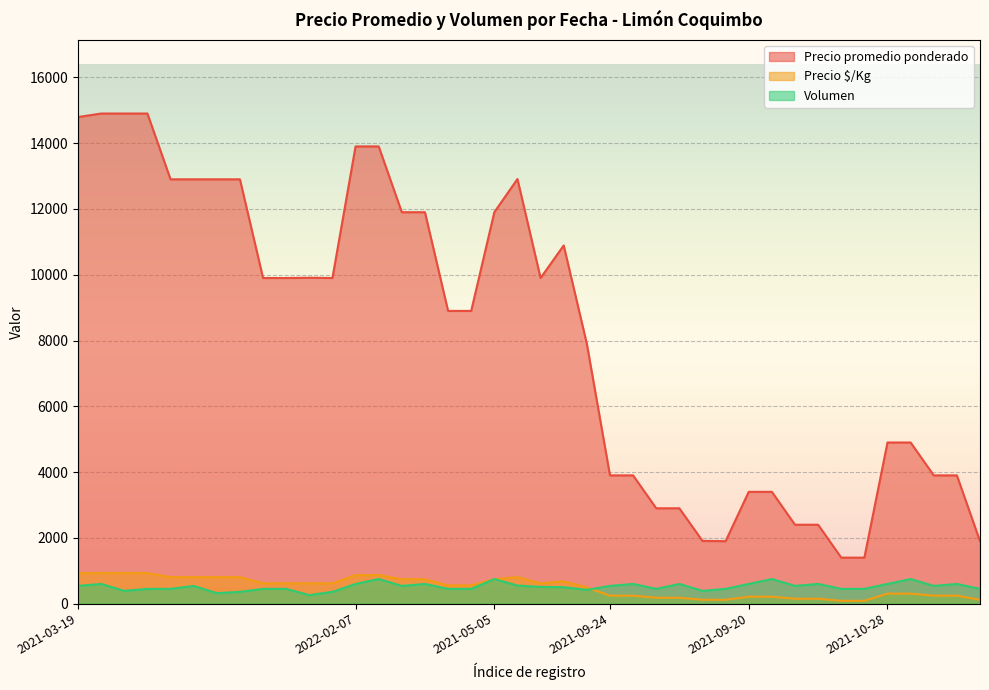

What is the sum of all Volumen values?

20650